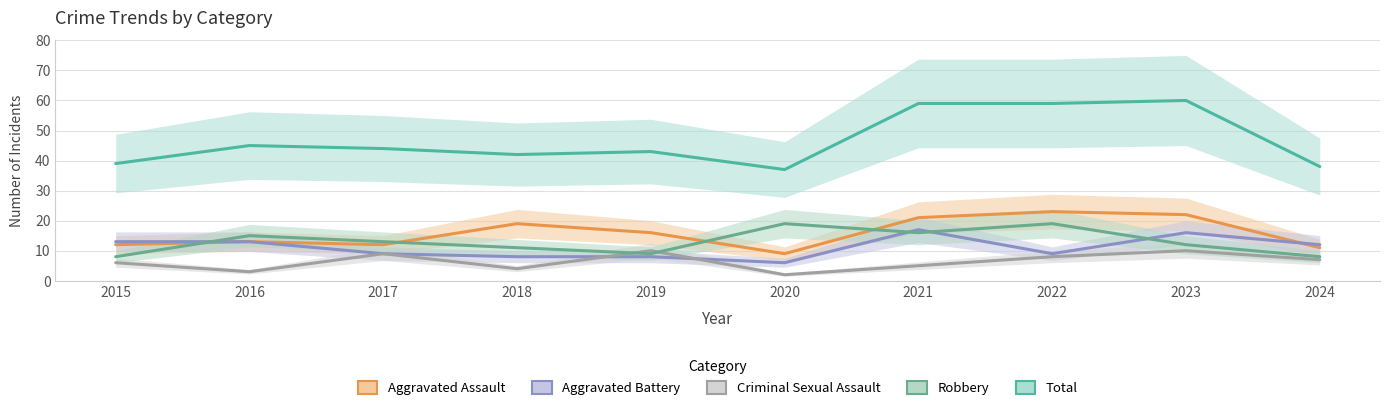

Read the Robbery value at 2017, to the nearest 10.

10